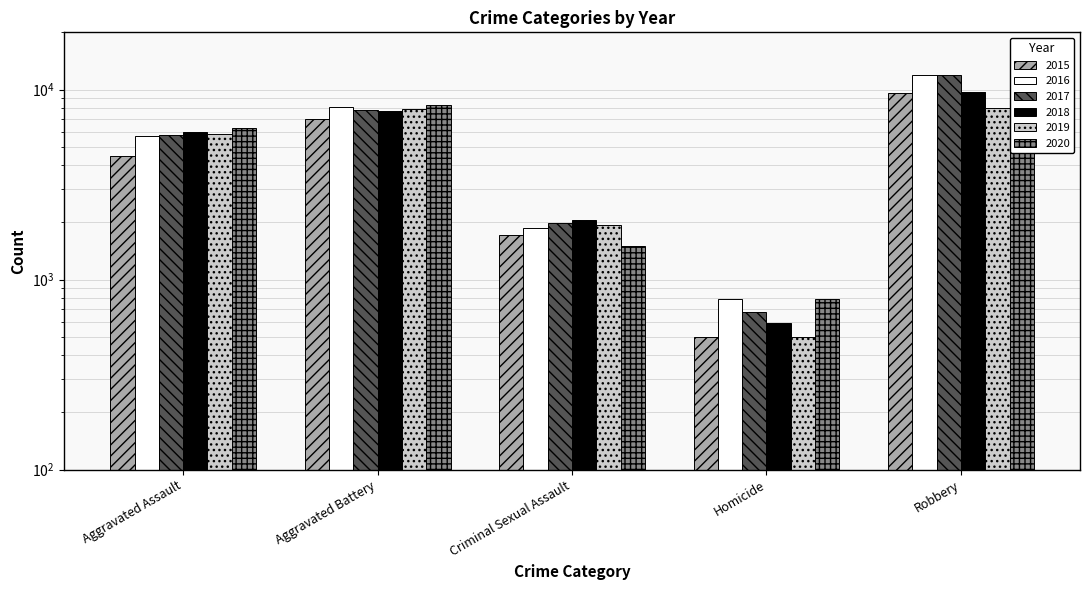

Between Homicide and Aggravated Assault, which is larger?

Aggravated Assault